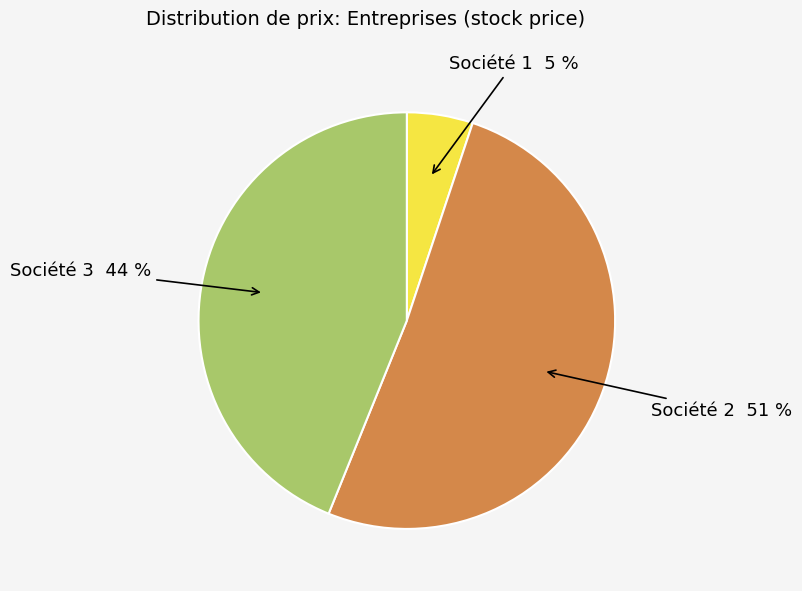

To the nearest percent, what is the average slice percentage?

33%